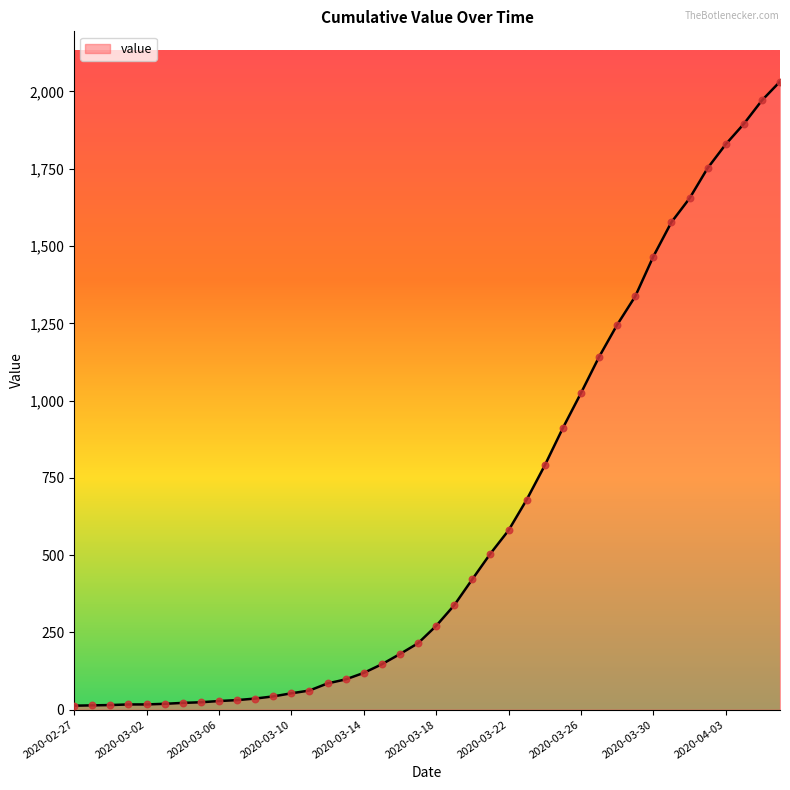

What is the difference between the maximum and minimum values?

2019